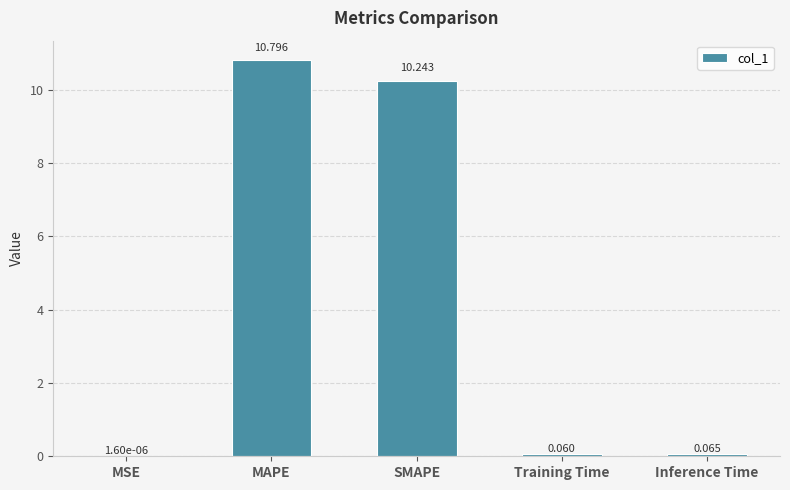

At which category does the chart reach its peak across all series?

MAPE